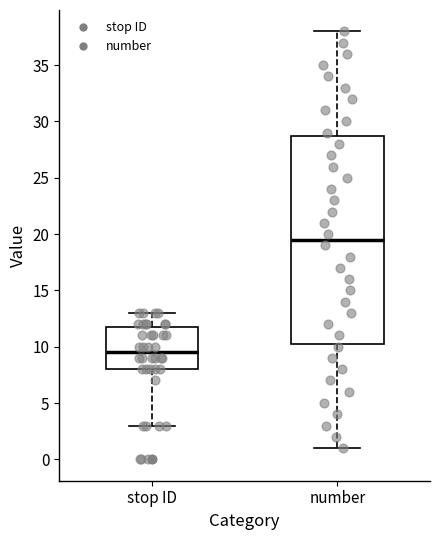

Which box's median line is the lowest?

stop ID